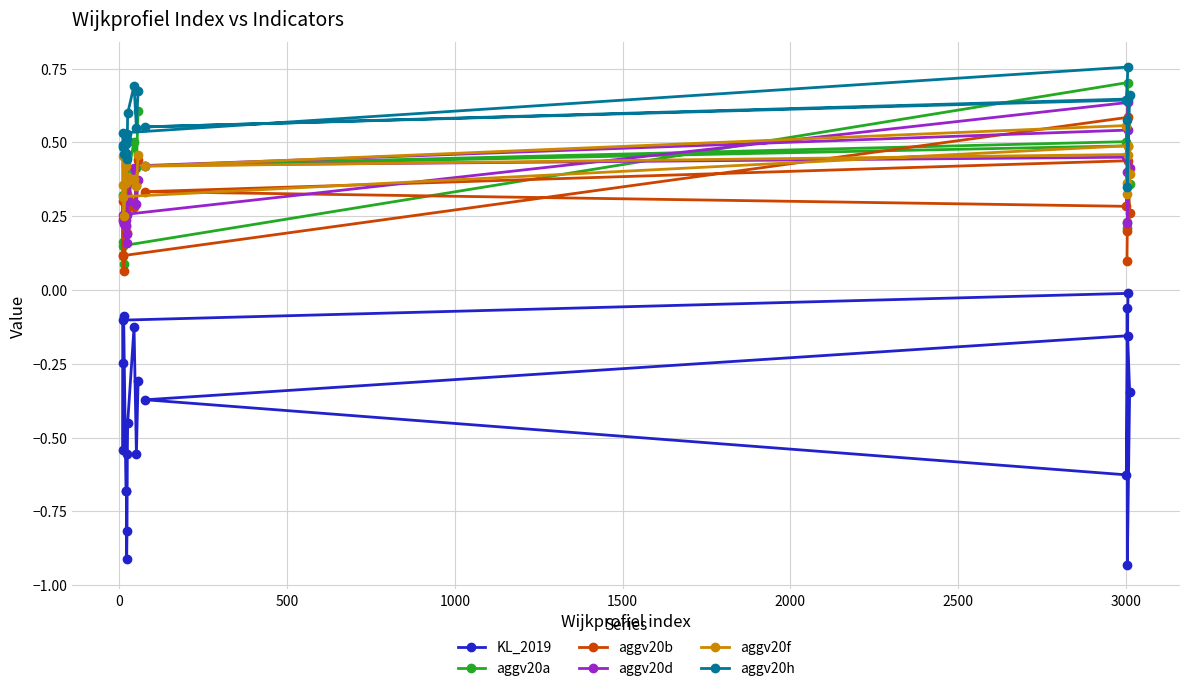

Which series has the widest spread of values?

KL_2019